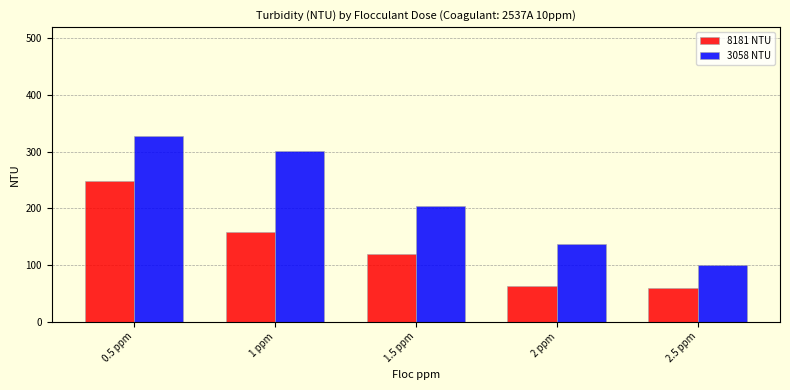

What is the highest value of the 3058 NTU series?

327.0